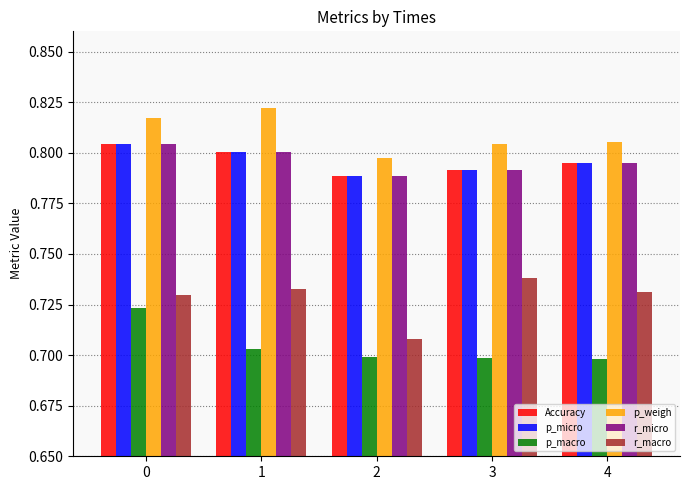

What are all the series names shown in the legend?

Accuracy, p_micro, p_macro, p_weigh, r_micro, r_macro